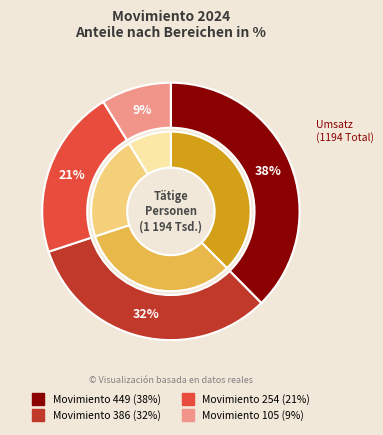

Does 105 represent more than half of the total?

No